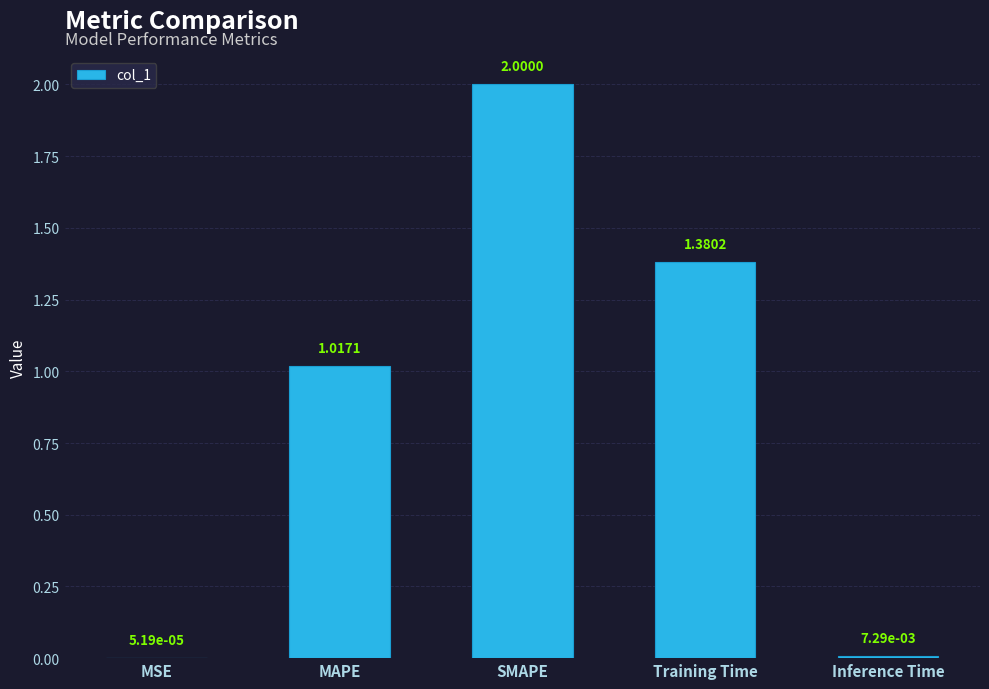

At which category does the chart reach its peak across all series?

SMAPE